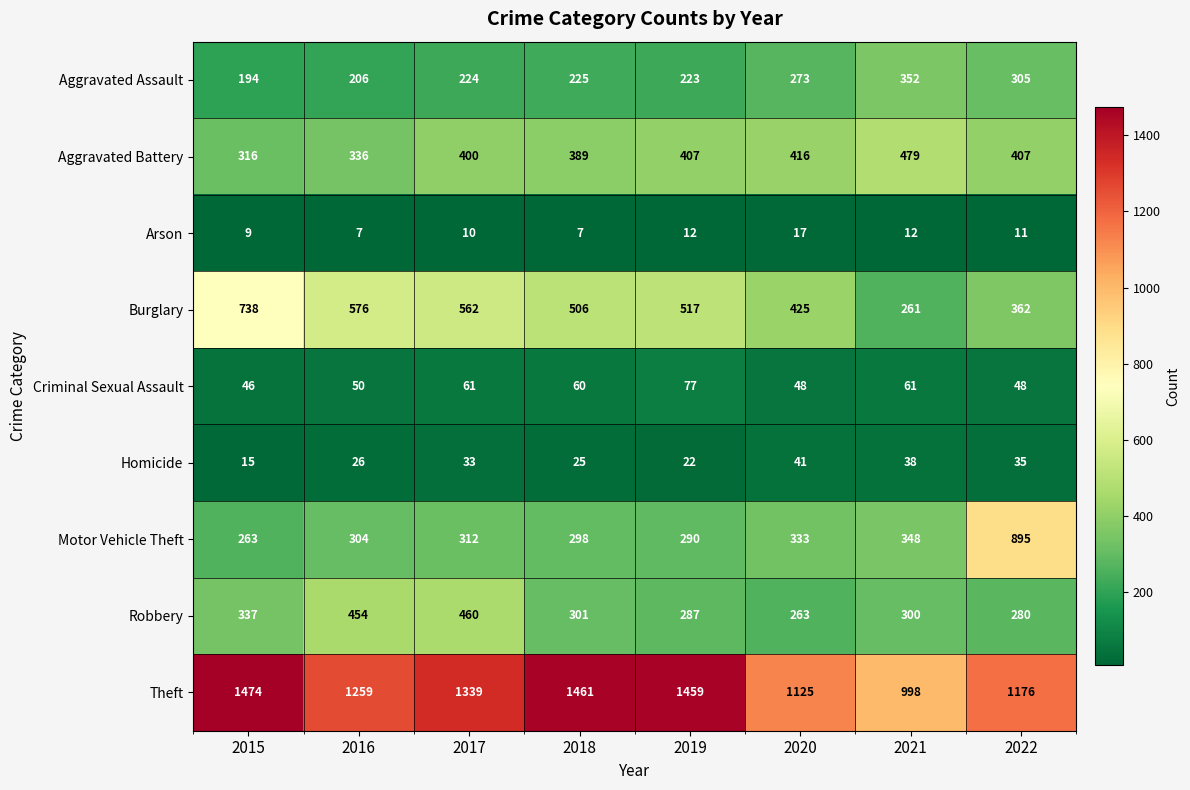

The value of Homicide at 2017 is 7. True or false?

False